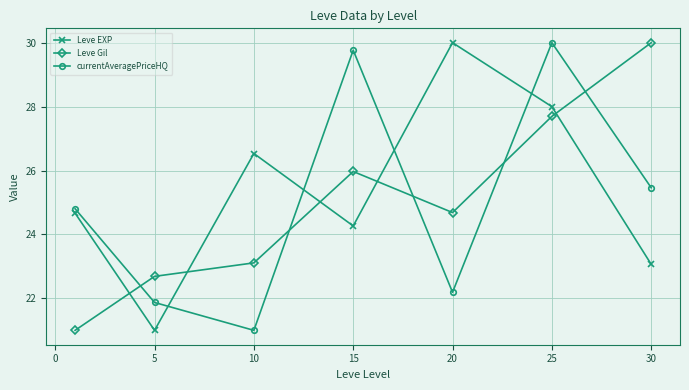

What is the highest value of the Leve Gil series?

30.0